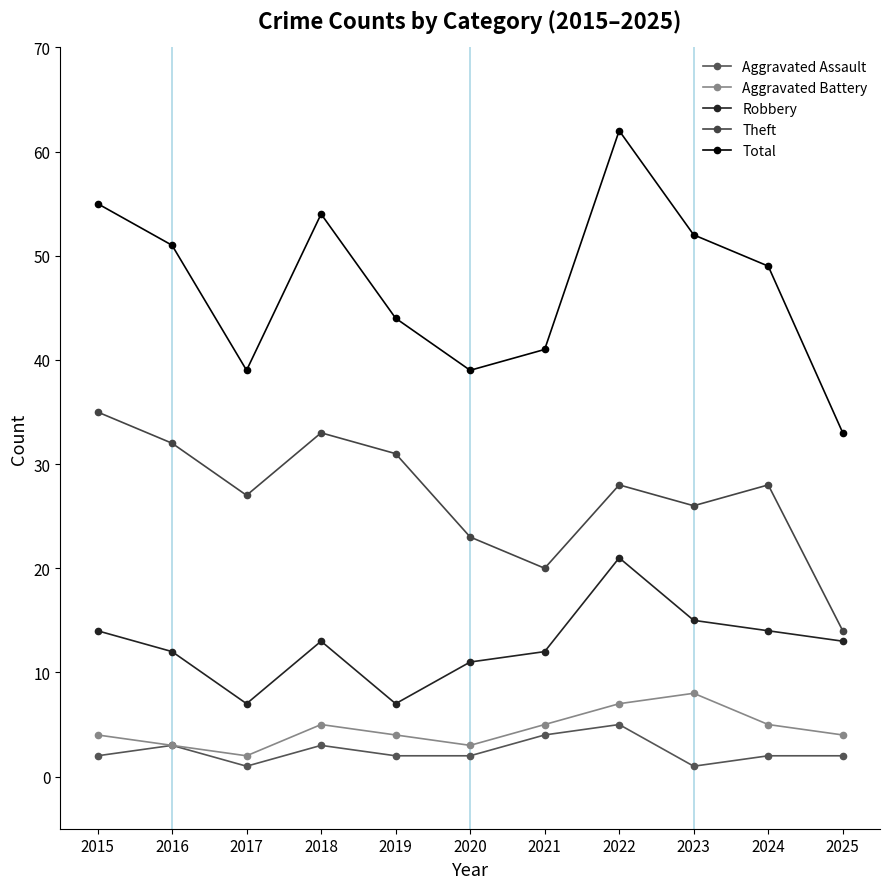

What is the sum of all Robbery values?

139